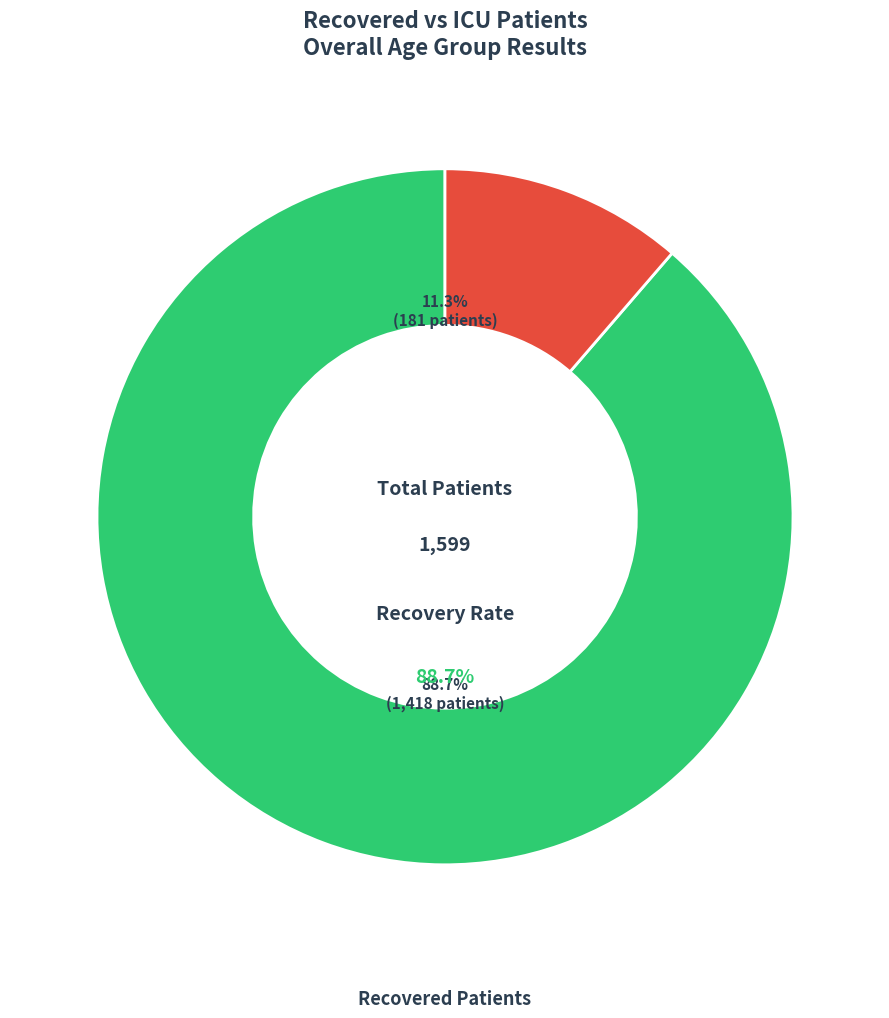

Which category has the biggest portion of the pie?

Recovered Patients